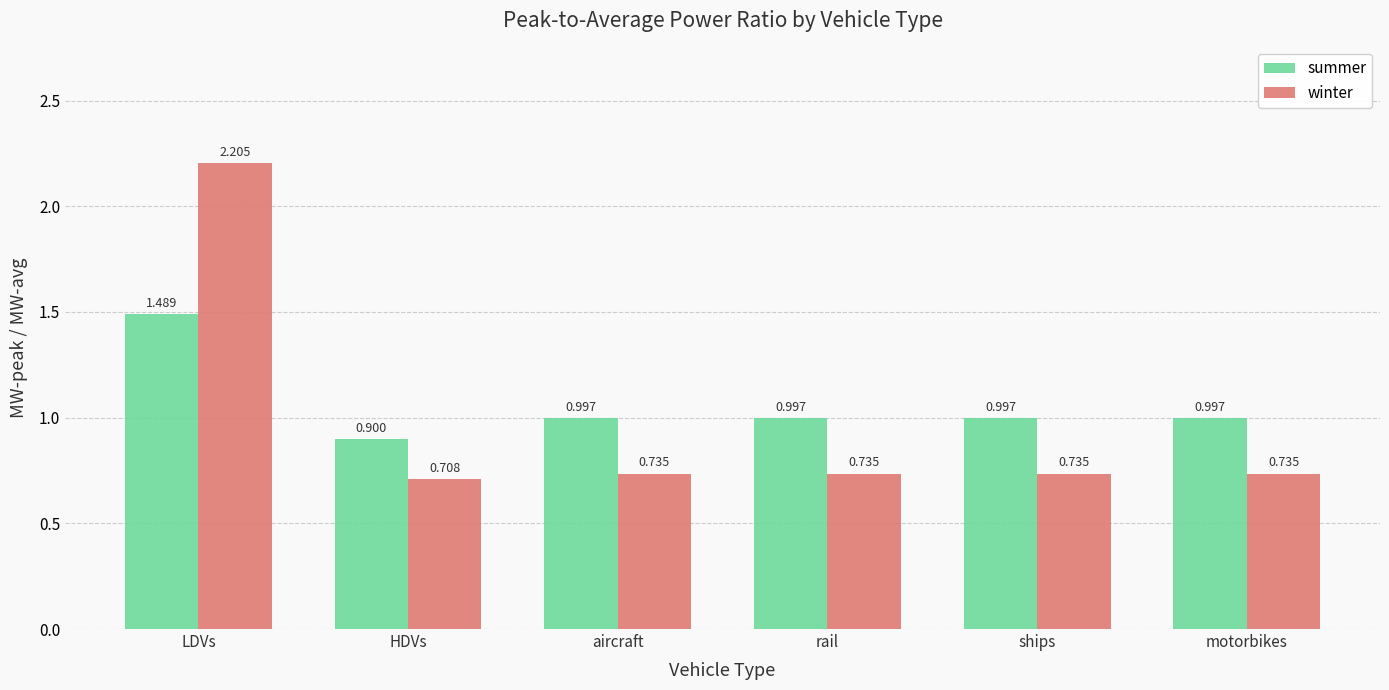

At which category does the chart reach its minimum across all series?

HDVs